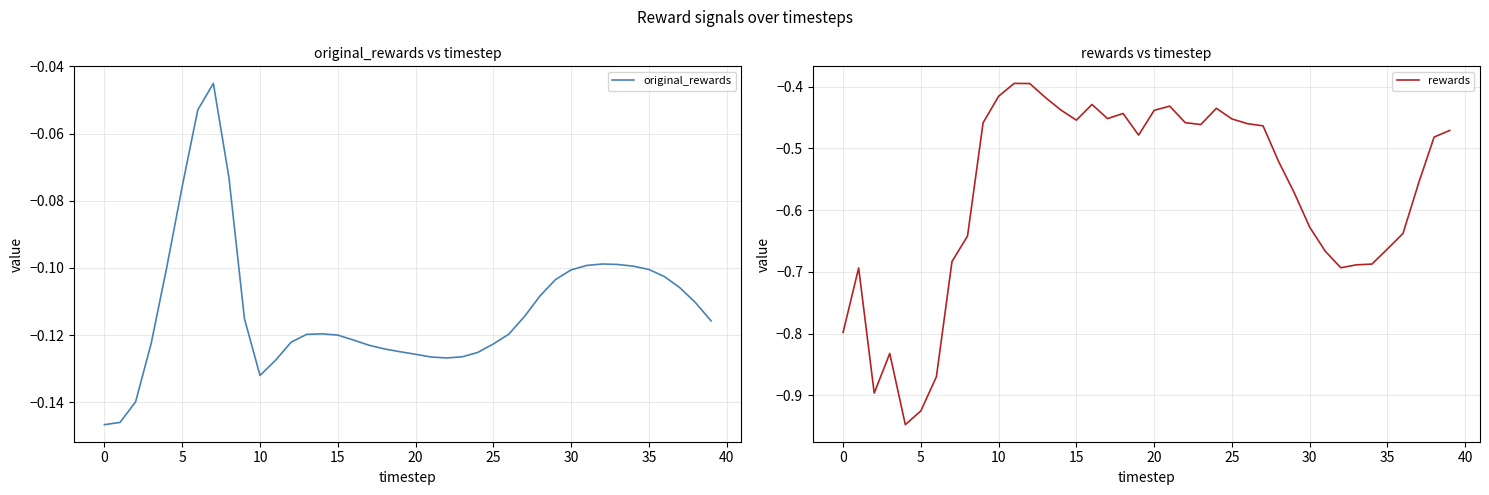

Is the value of original_rewards at 15 greater than the value of rewards at 32?

Yes